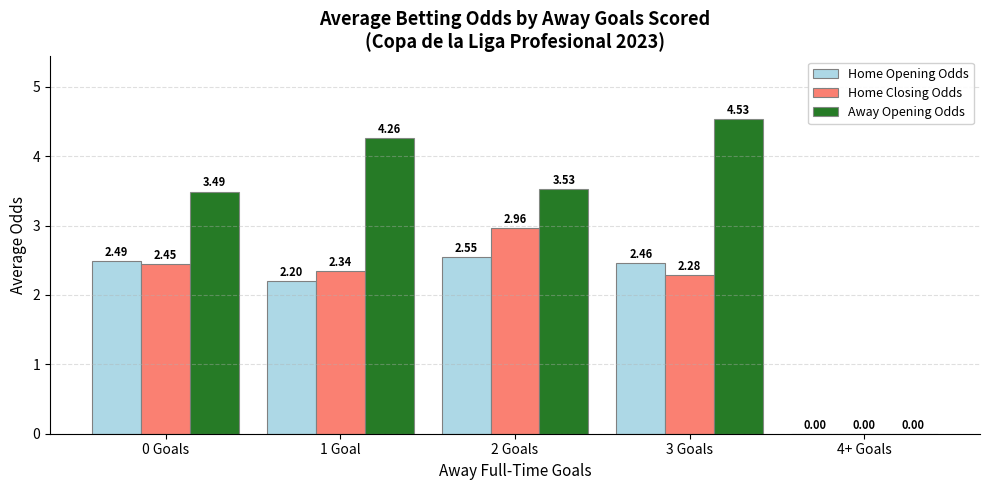

What is the difference between the Away Opening Odds values at 1 Goal and 0 Goals?

0.8